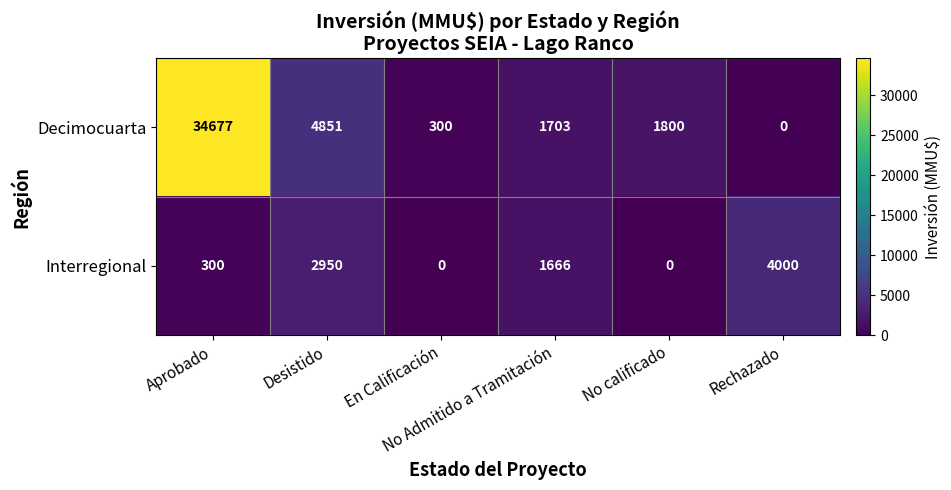

At how many categories does at least one series exceed 23565?

1